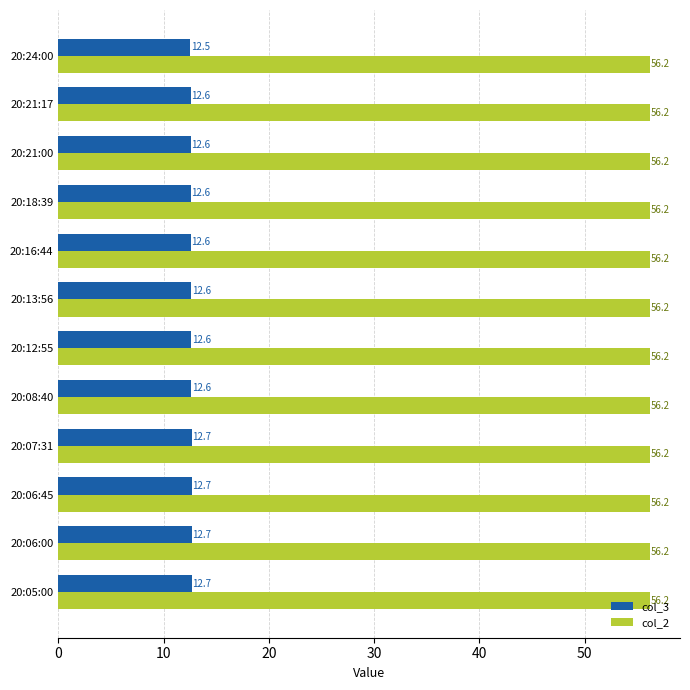

Is the value of col_3 at 20:24:00 greater than the value of col_2 at 20:18:39?

No